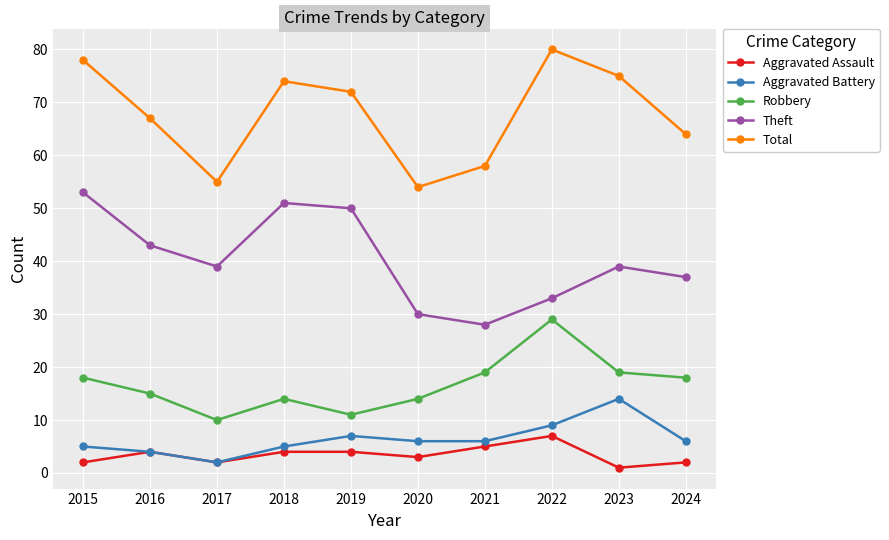

Rank the series at 2018 from lowest to highest value.

Aggravated Assault, Aggravated Battery, Robbery, Theft, Total